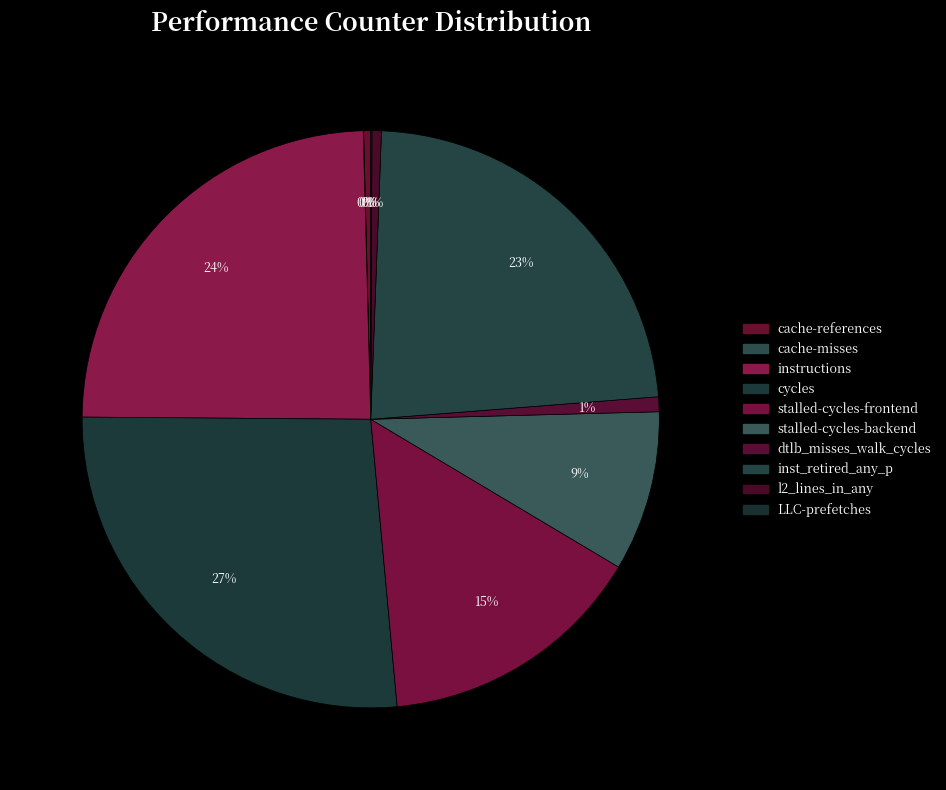

Count the number of slices in the pie.

10